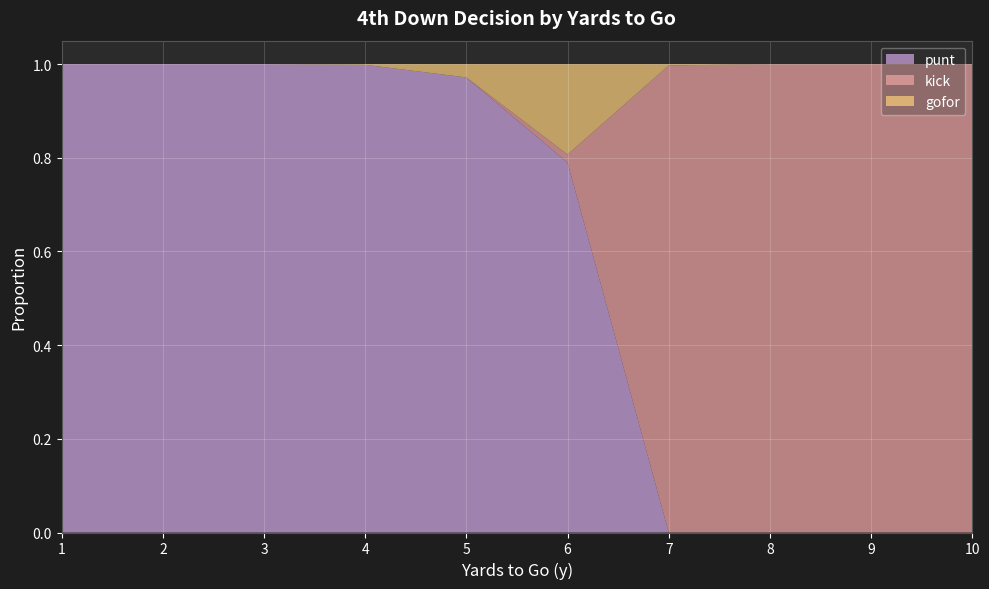

Is it true that punt equals 0.0 at 10?

True